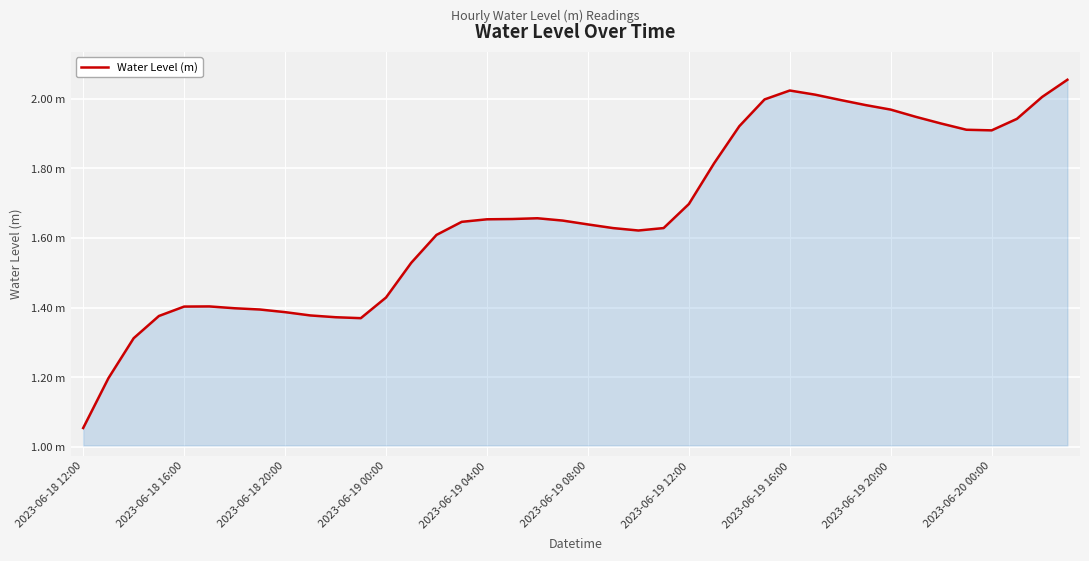

Does the chart display data point markers on the line(s)?

No